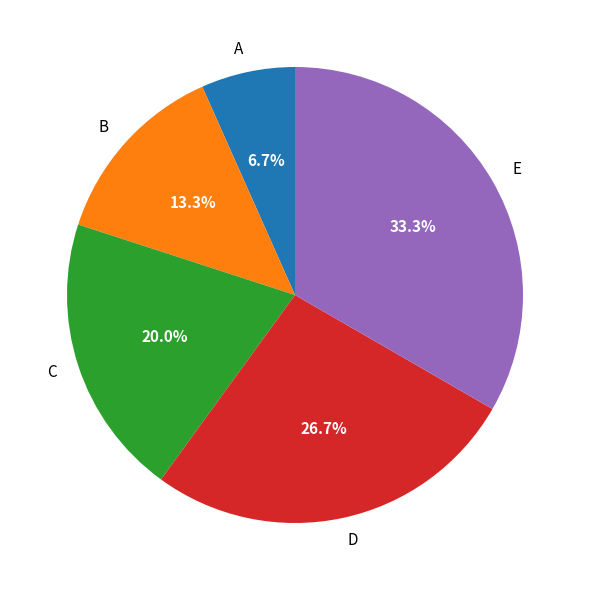

Which slice is the smallest?

A